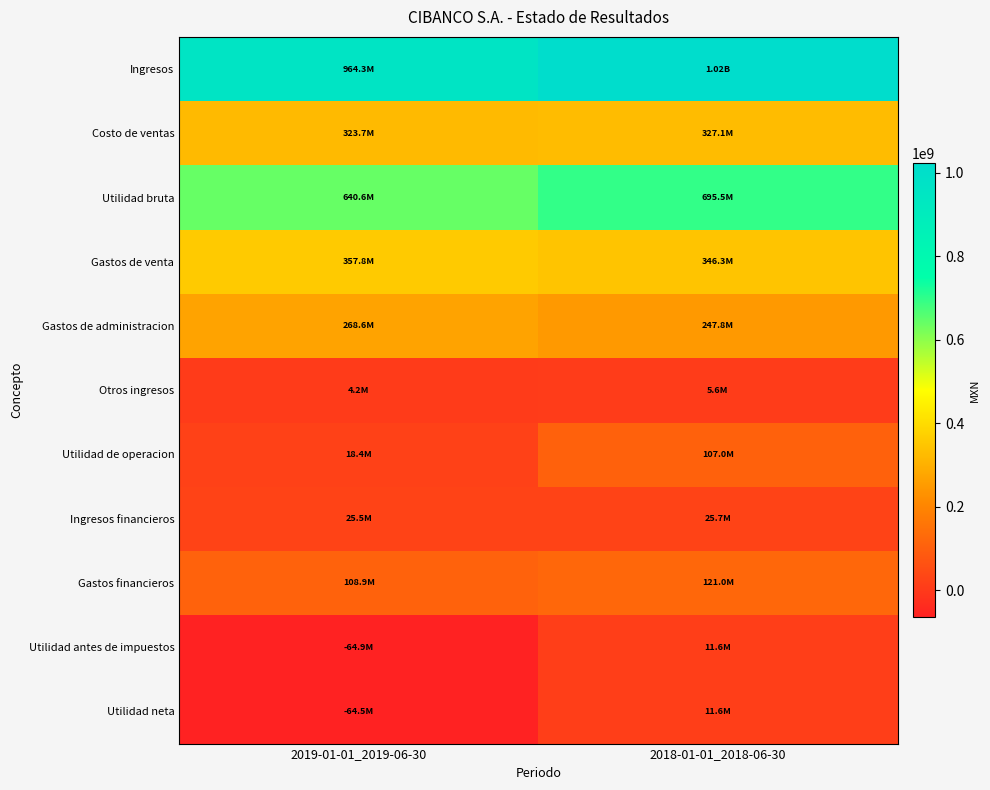

At which category does the chart reach its minimum across all series?

2019-01-01_2019-06-30